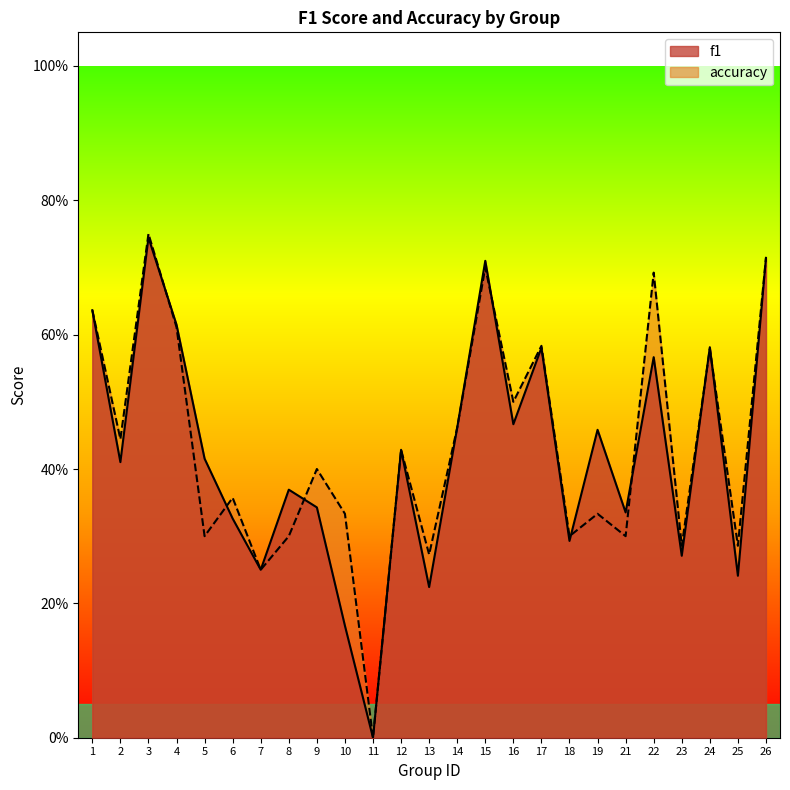

List the labels in order of f1 value, smallest first.

11, 10, 13, 25, 7, 23, 18, 6, 21, 9, 8, 2, 5, 12, 19, 14, 16, 22, 17, 24, 4, 1, 15, 26, 3